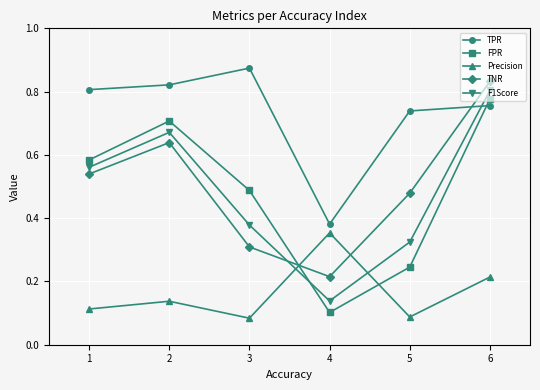

The value of TNR at 4 is 0.4. True or false?

False